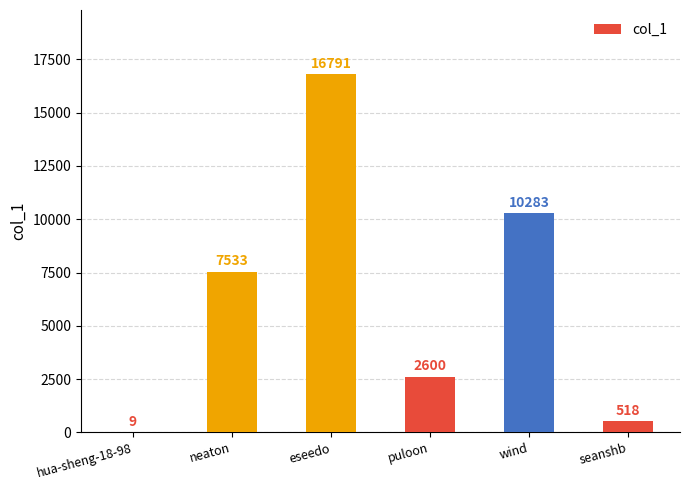

Reading left to right, list all the values displayed in this chart.

hua-sheng-18-98=9	neaton=7533	eseedo=16791	puloon=2600	wind=10283	seanshb=518